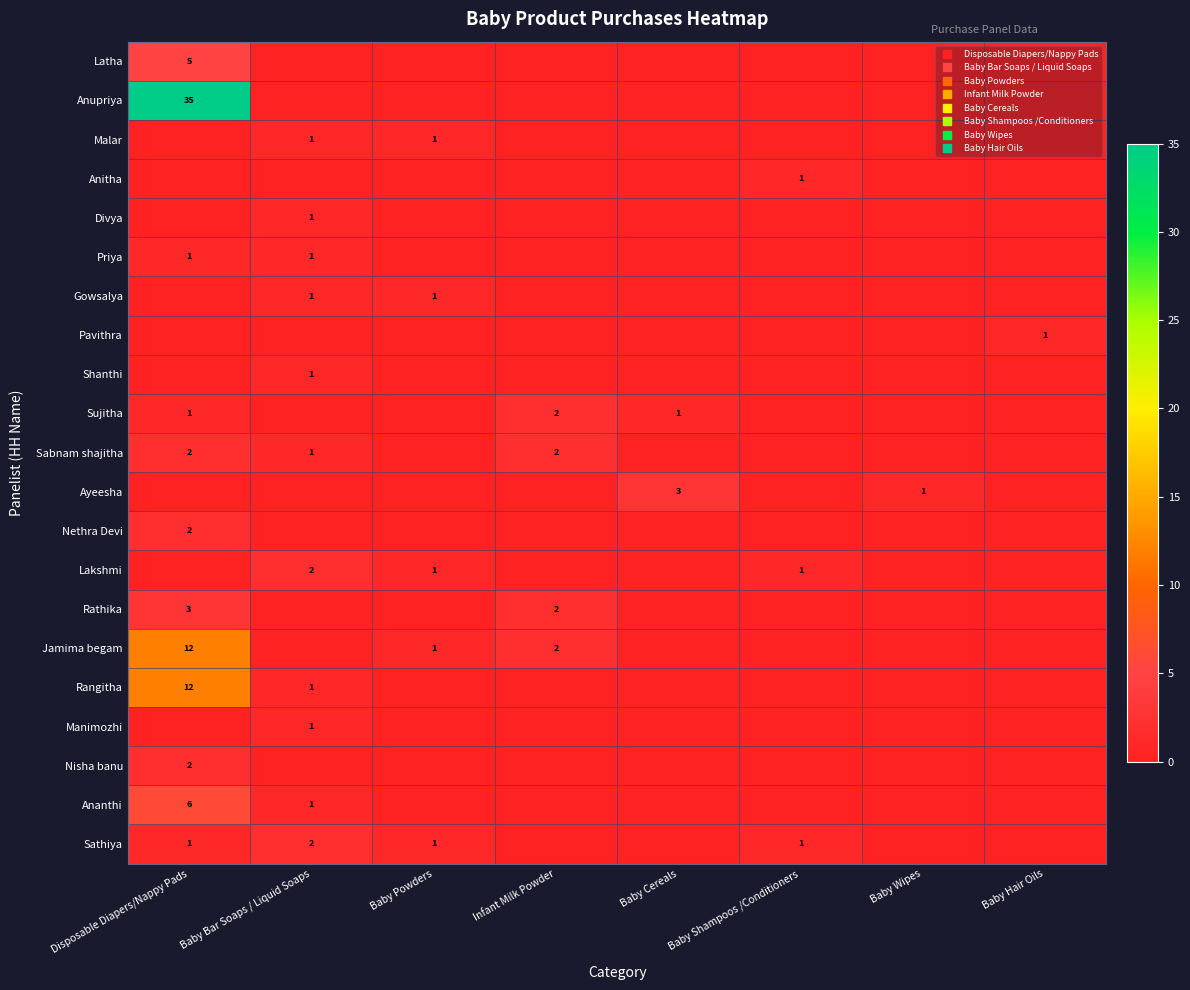

Is the value of Sathiya at Infant Milk Powder greater than the value of Anupriya at Infant Milk Powder?

No